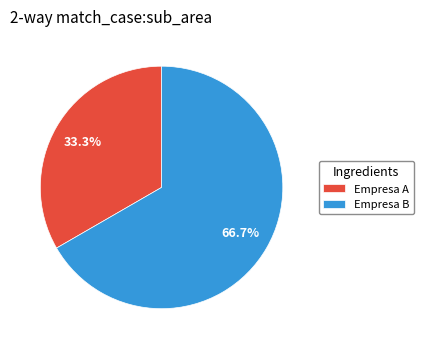

How many slices are in this pie chart?

2